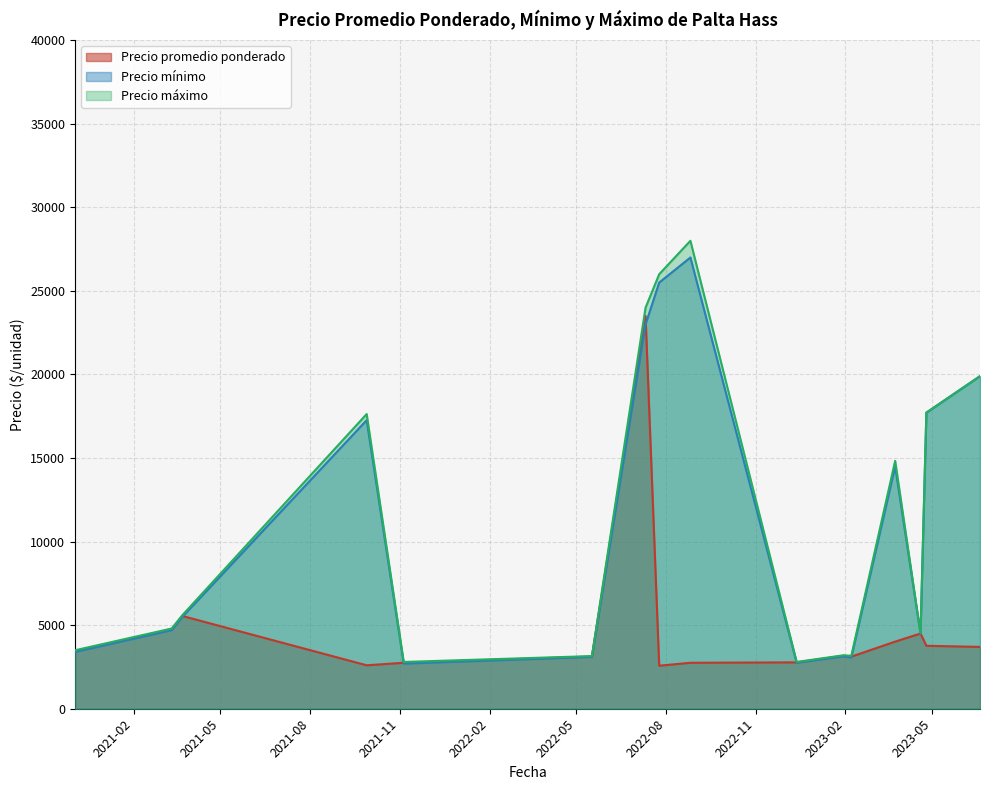

Which series has the largest total across all categories?

Precio máximo